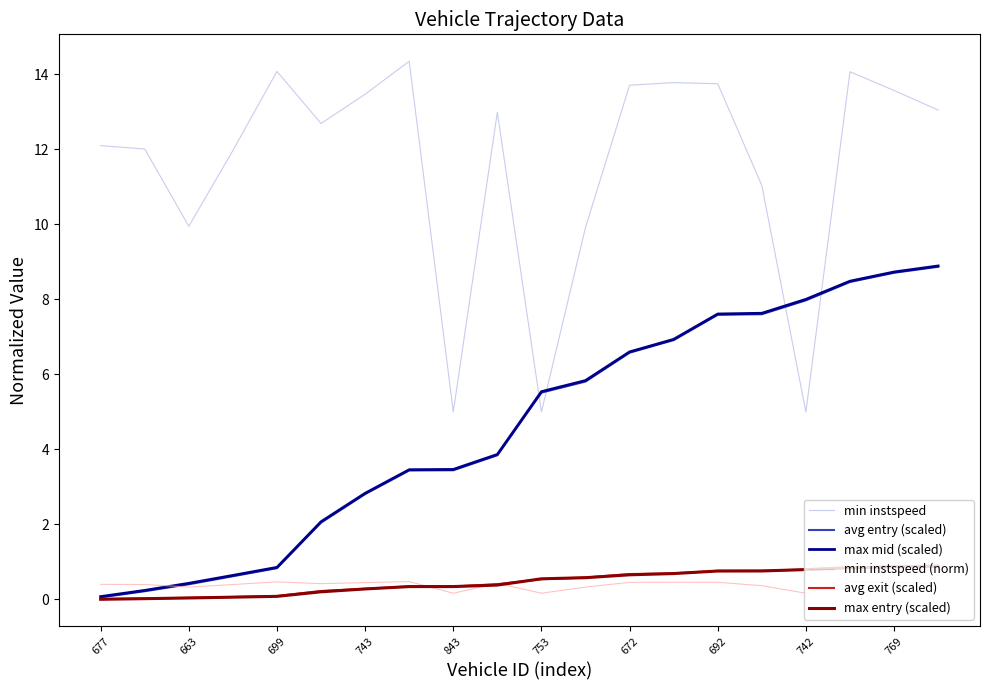

Which series has the largest total across all categories?

min instspeed